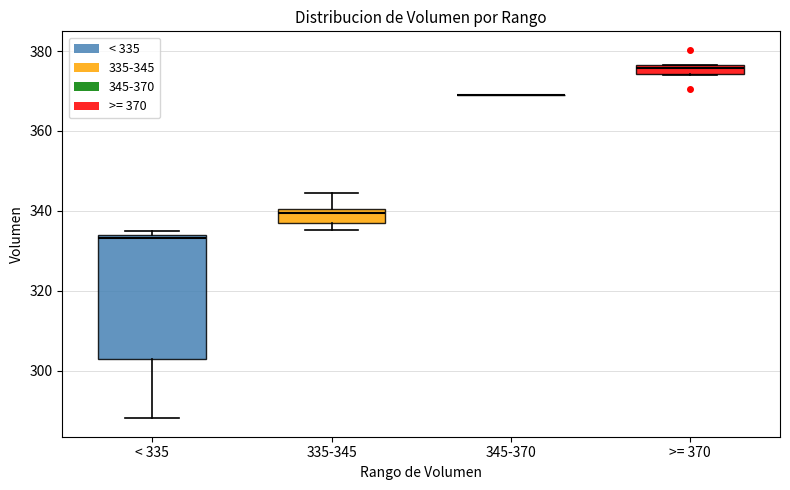

Comparing the boxes themselves (not the whiskers), which one is the tallest?

< 335